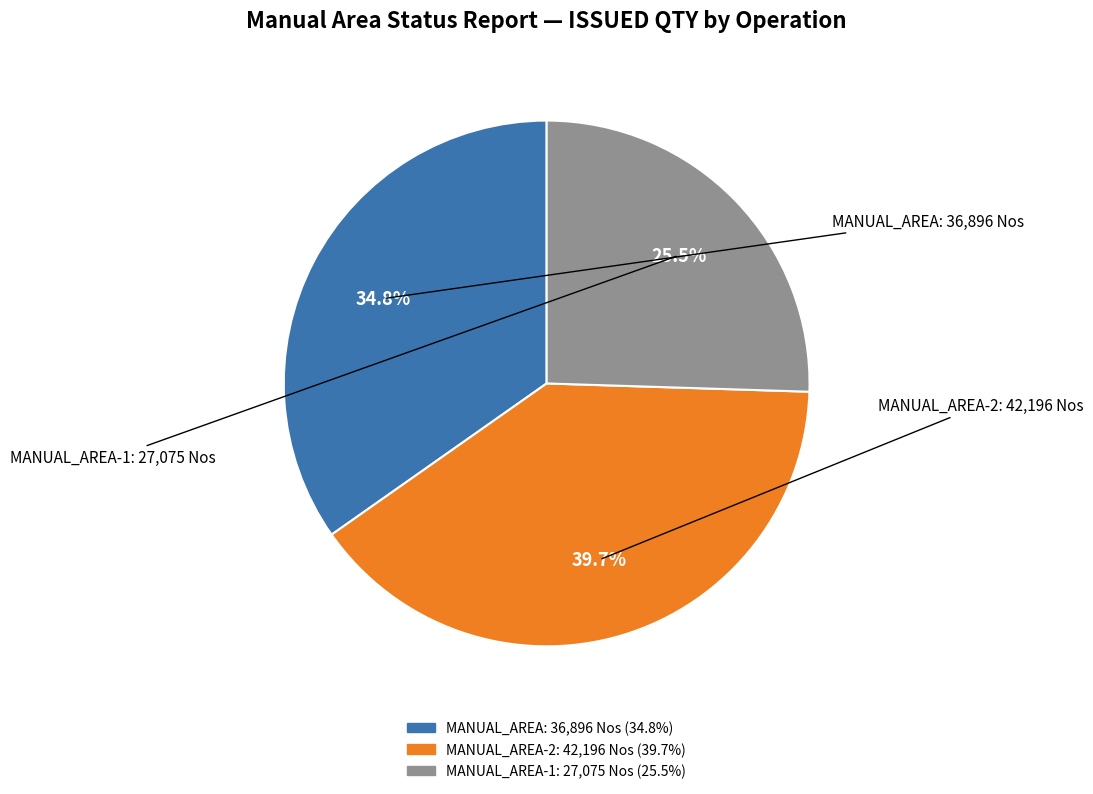

Does any single category account for the majority?

No